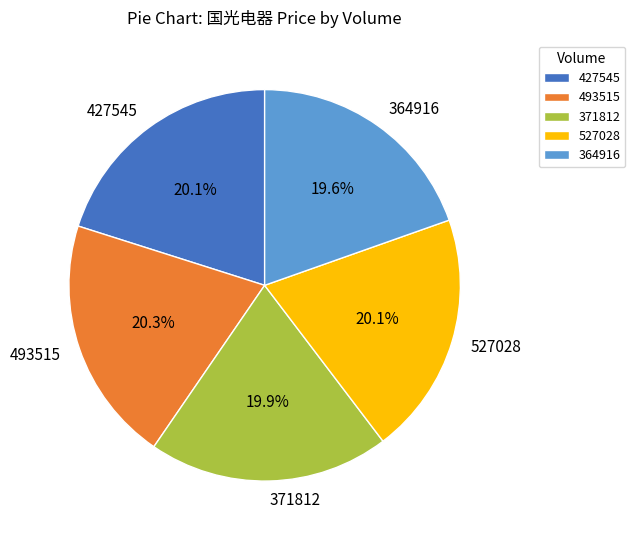

What is the total percentage of 493515 and 527028?

40.4%